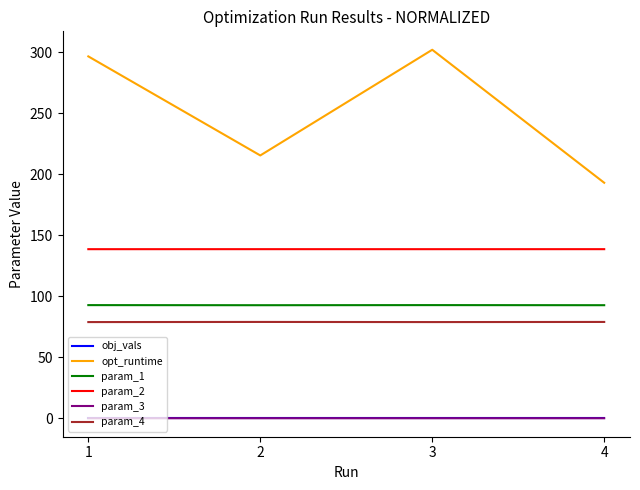

True or false: param_4 and opt_runtime cross at least once.

False